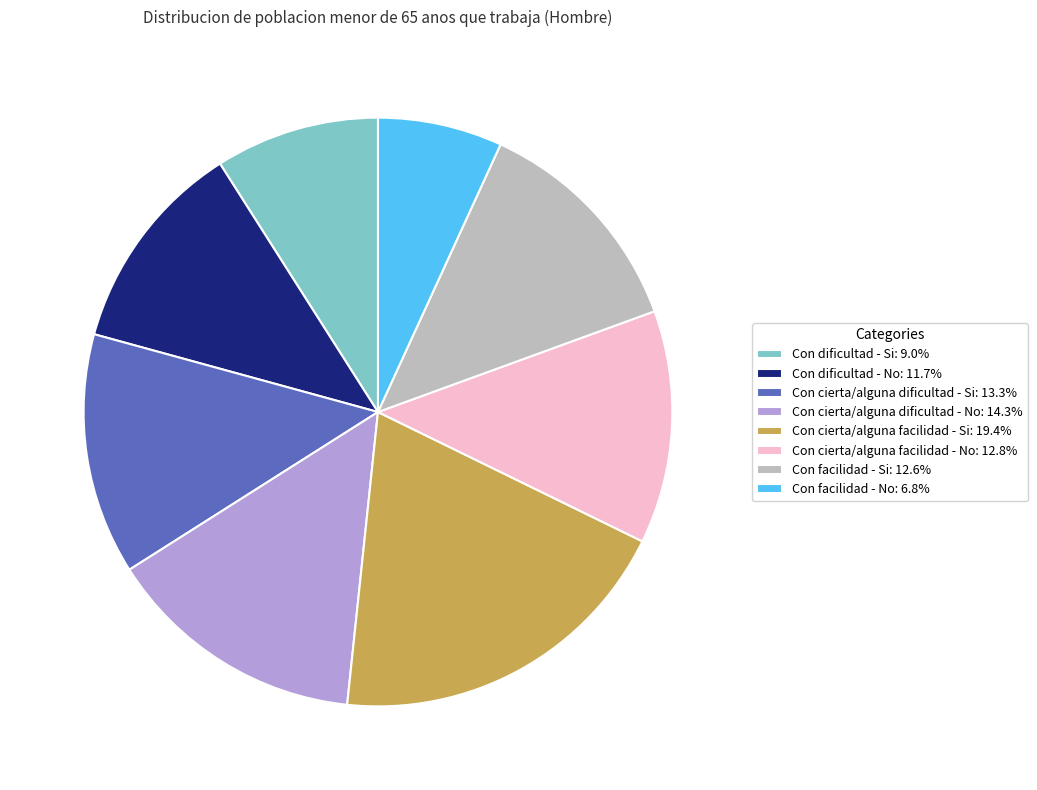

How many segments does this pie chart have?

8